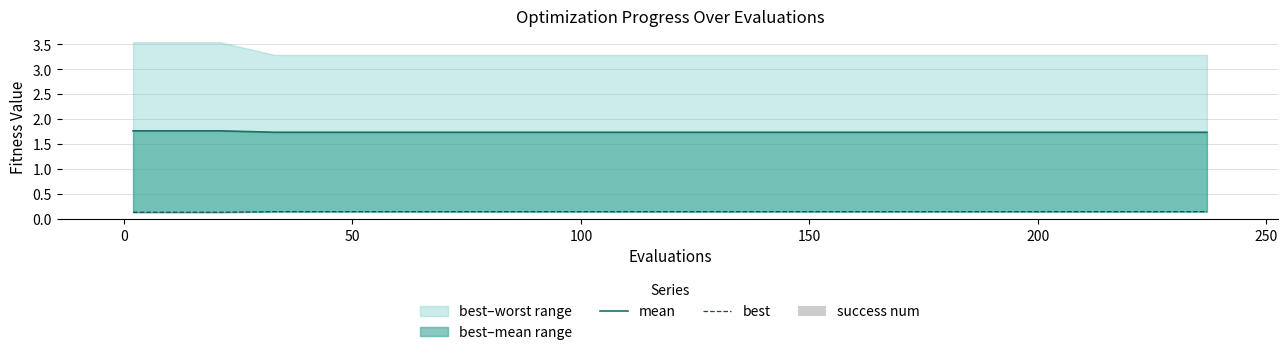

Reading left to right, extract all data points from this chart.

mean: 1.8	1.8	1.8	1.7	1.7	1.7	1.7	1.7	1.7	1.7	1.7	1.7	1.7	1.7	1.7	1.7	1.7	1.7	1.7	1.7
best: 0.1	0.1	0.1	0.1	0.1	0.1	0.1	0.1	0.1	0.1	0.1	0.1	0.1	0.1	0.1	0.1	0.1	0.1	0.1	0.1
success num: 0.0	0.0	0.0	0.0	0.0	0.0	0.0	0.0	0.0	0.0	0.0	0.0	0.0	0.0	0.0	0.0	0.0	0.0	0.0	0.0